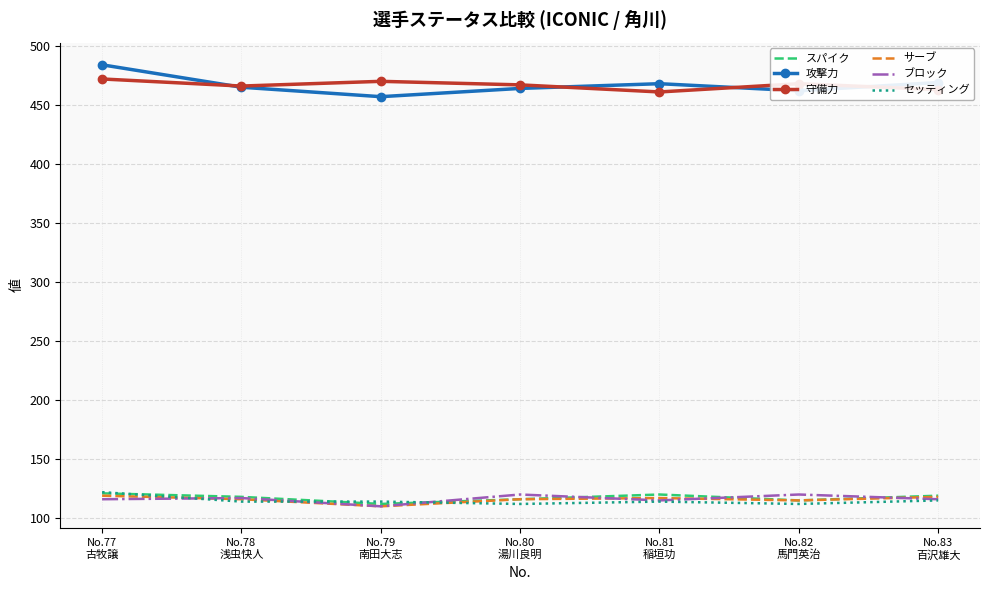

What is the difference between the スパイク values at No.80
湯川良明 and No.79
南田大志?

4